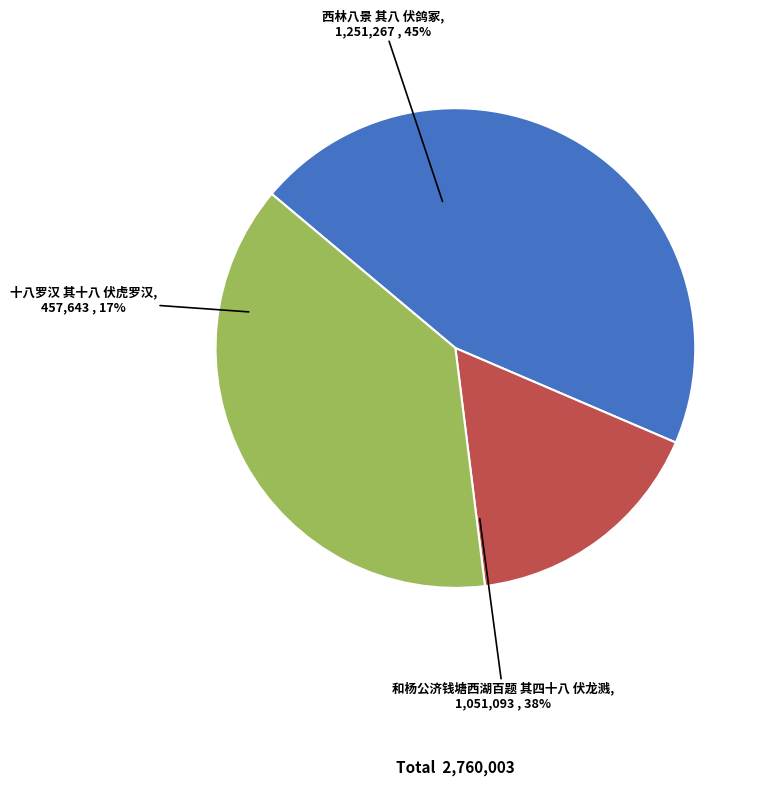

Does any single category account for the majority?

No